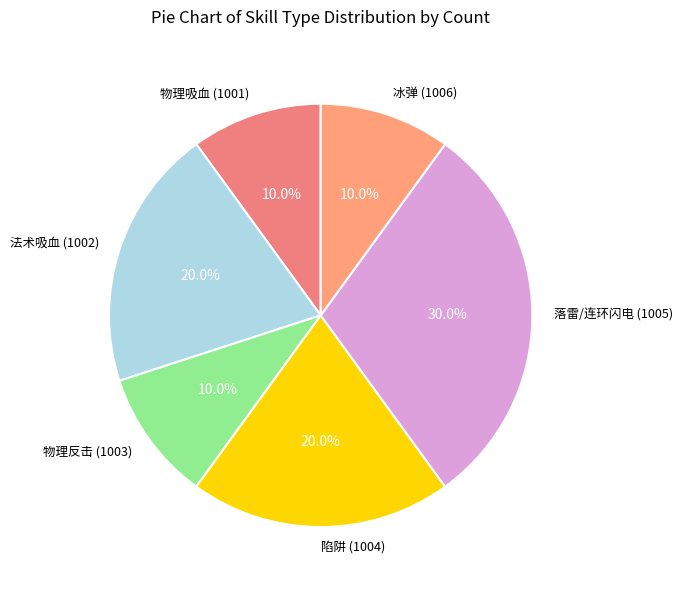

Which slice is the largest?

落雷/连环闪电 (1005)